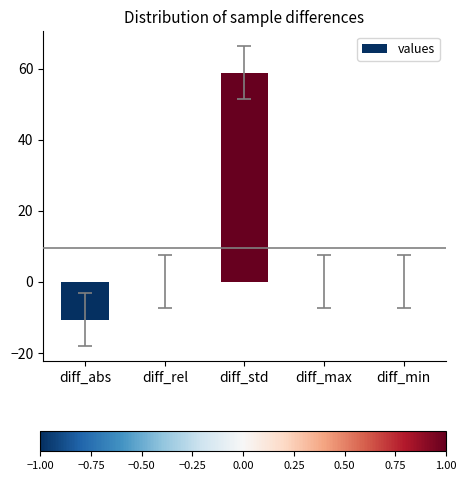

What is the maximum value shown in the chart?

58.9